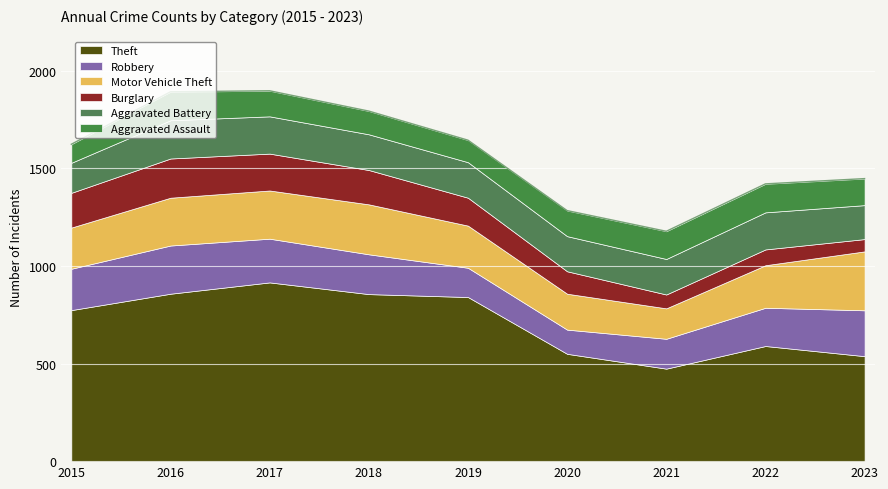

At how many categories does at least one series exceed 464?

9